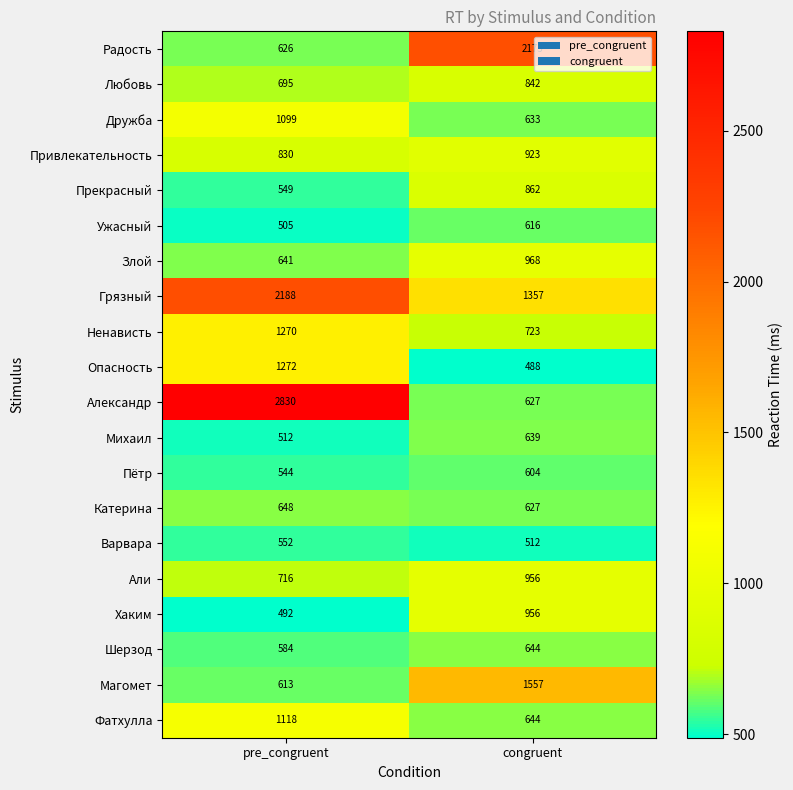

The value of Грязный at congruent is 1810. True or false?

False